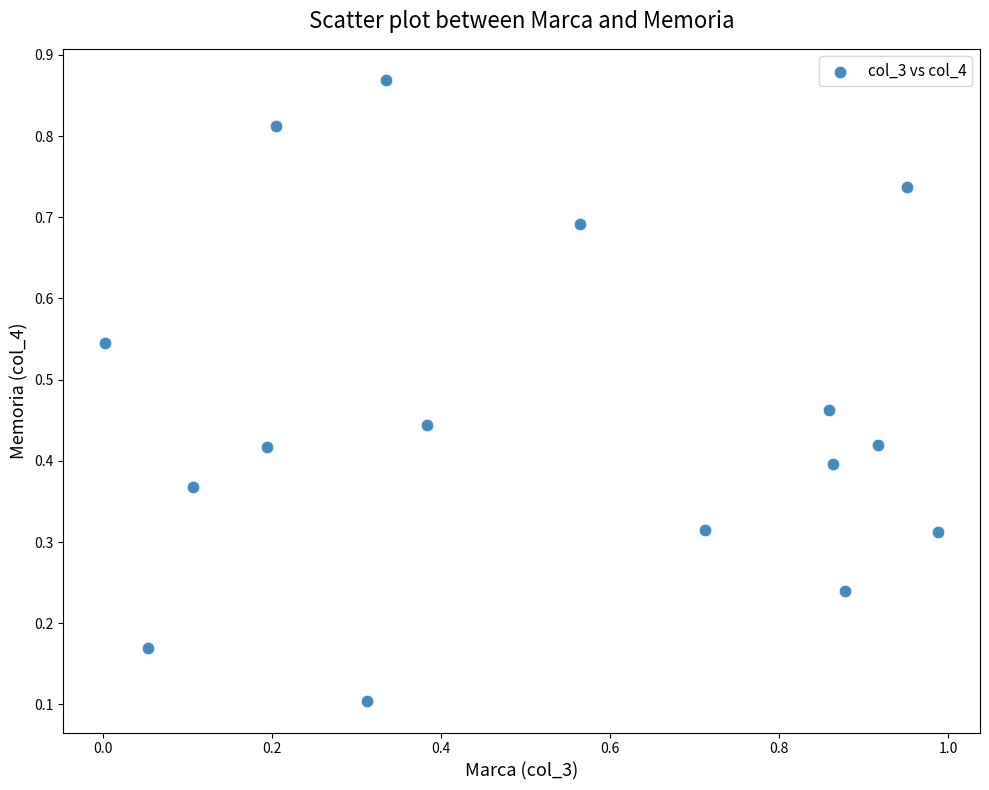

What is the range of X values (max minus min)?

1.0